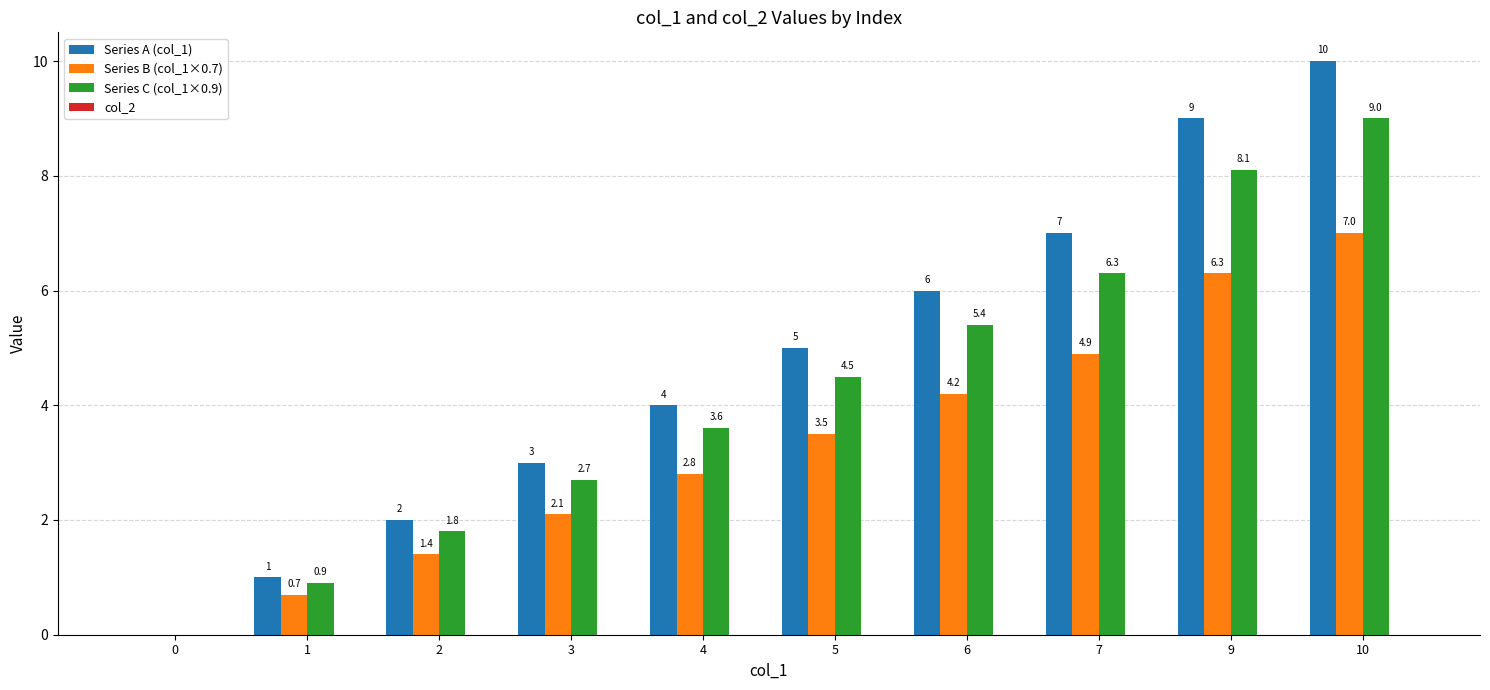

True or false: Series B (col_1×0.7) has a value of 1.4 at 2.

True